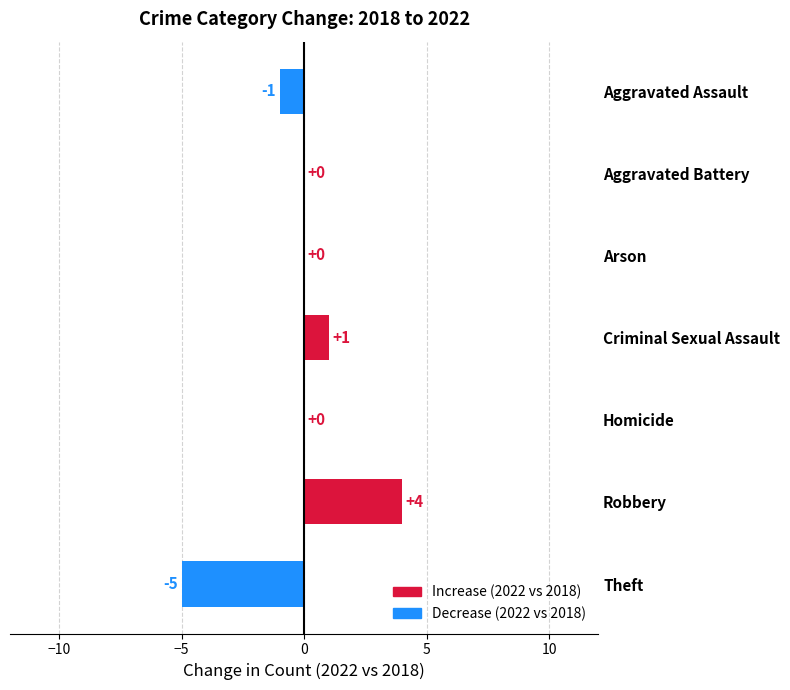

At which category does the chart reach its peak across all series?

Robbery